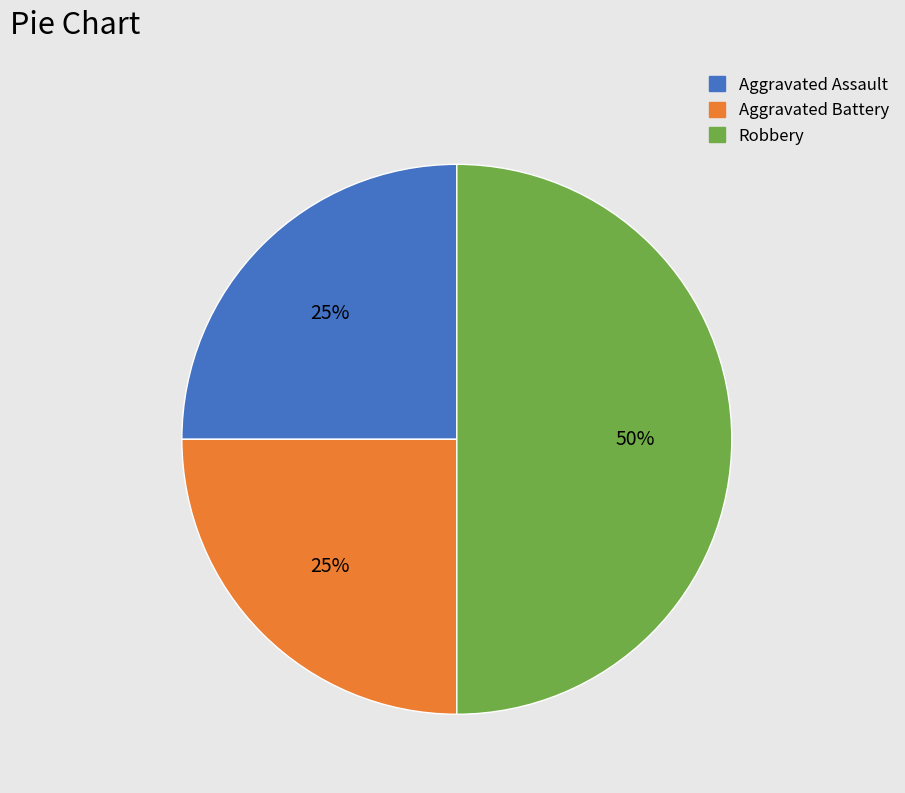

True or false: Robbery accounts for 41% of the total.

False